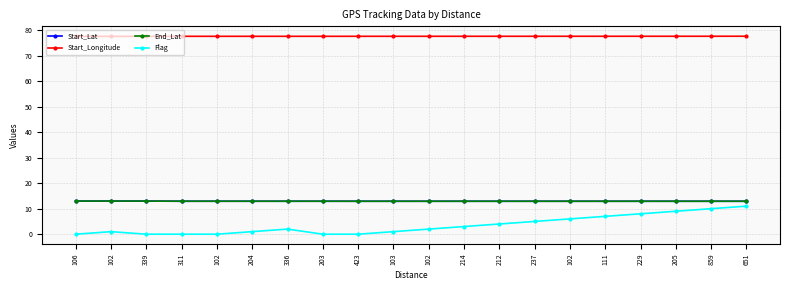

How many series are shown in this chart?

4